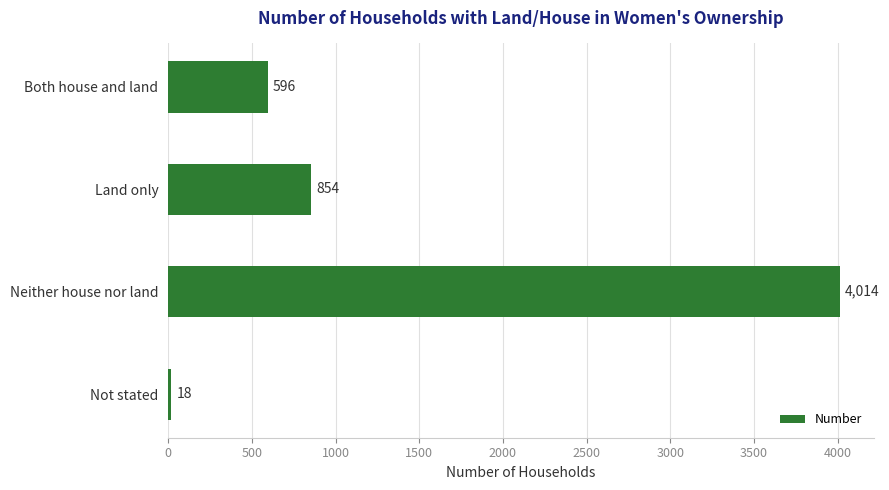

How many bars are there in total?

4